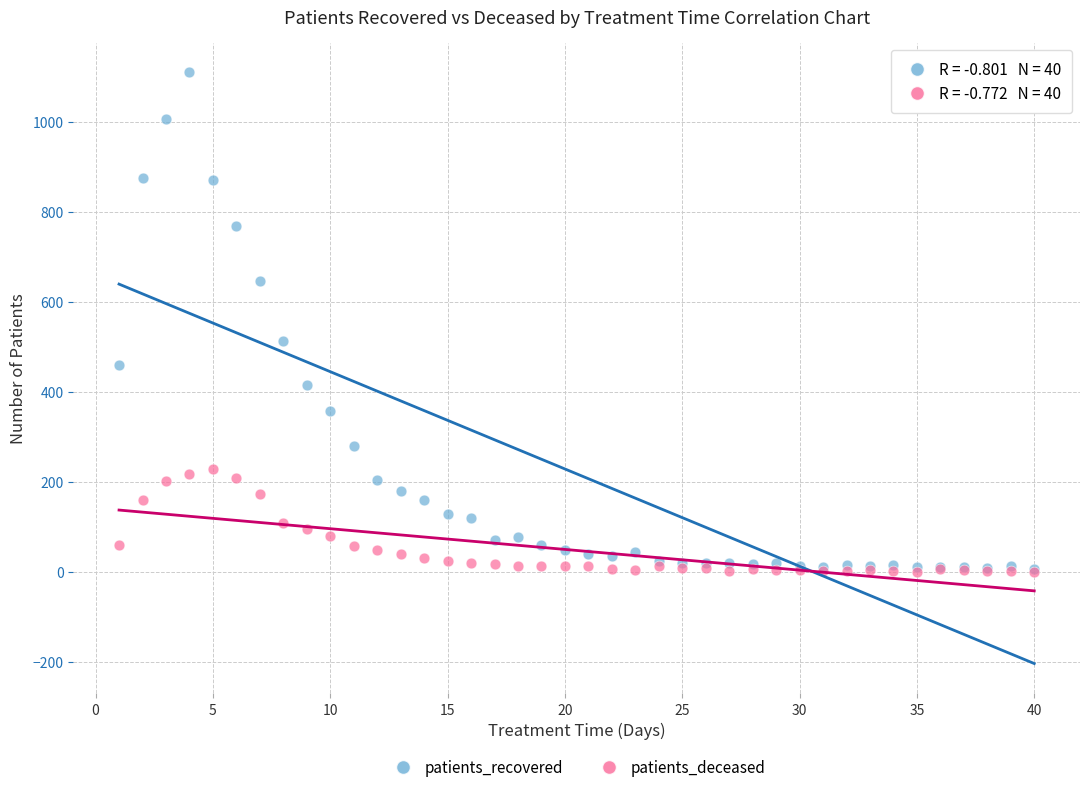

In the patients_recovered series, what Y value is closest to 558?

513